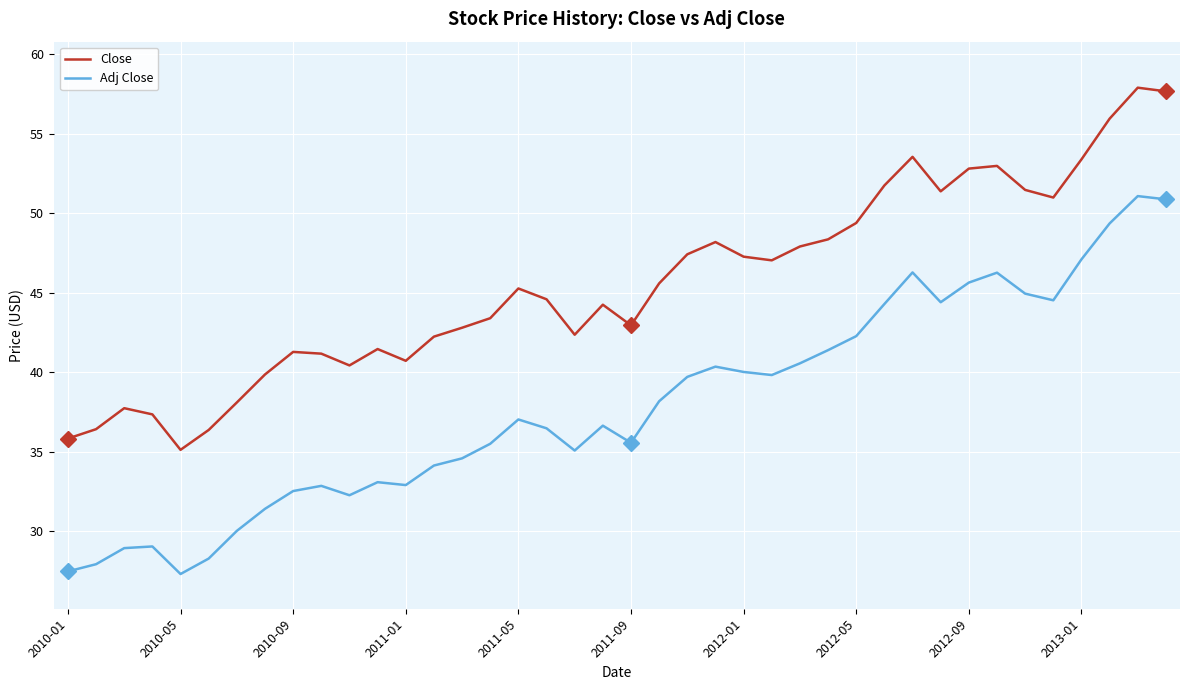

True or false: Close and Adj Close cross at least once.

False